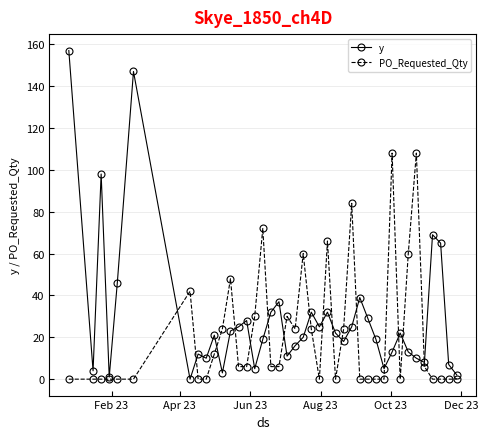

After their last crossing, which series has the higher values: PO_Requested_Qty or y?

y